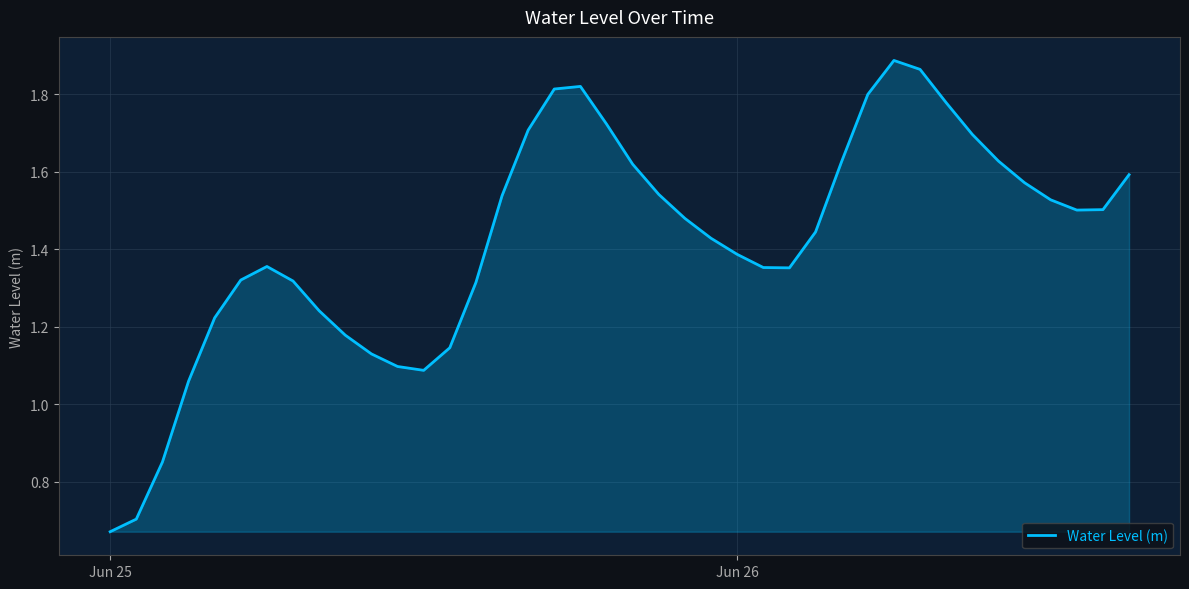

How many lines are shown in the chart?

1